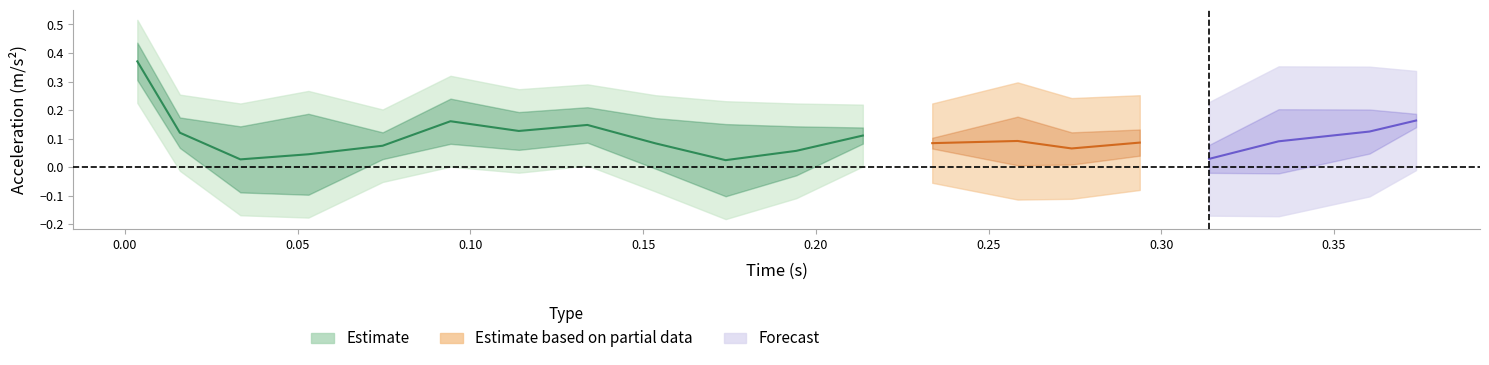

What is the difference between the second highest and second lowest values in the az series?

0.3